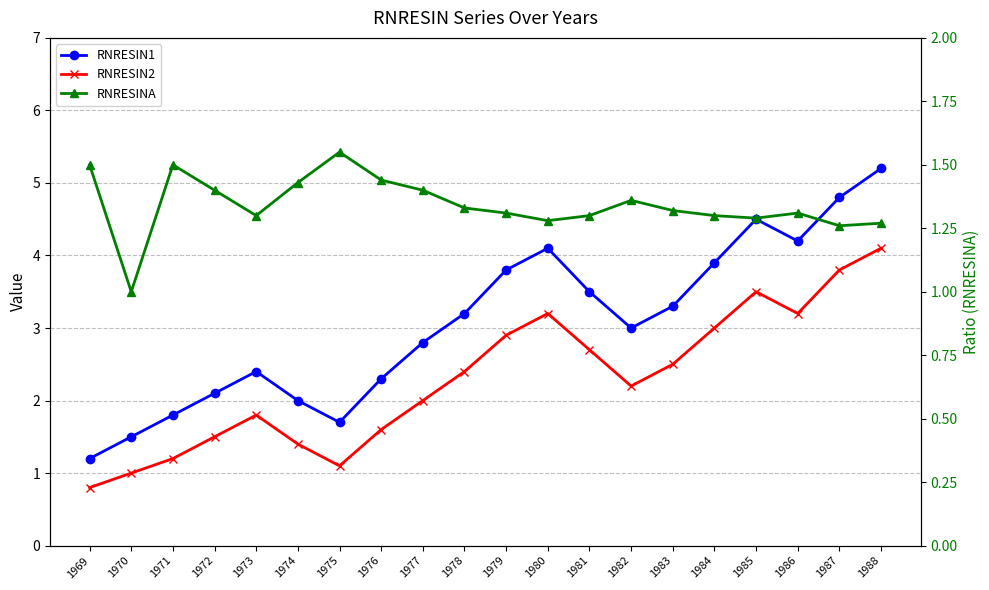

What is the approximate value of RNRESIN1 at 1974?

2.0